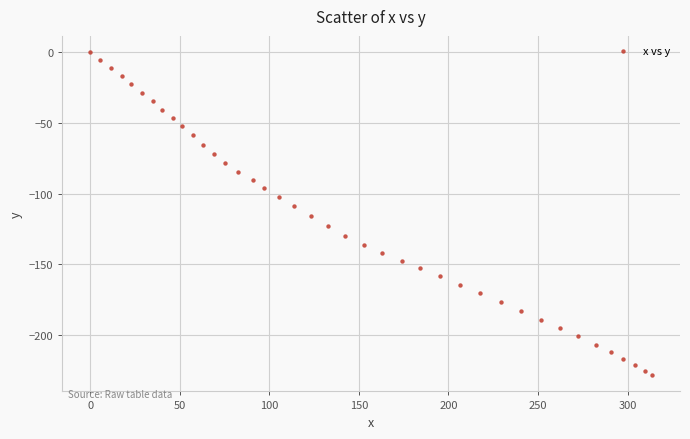

What is the range of Y values (max minus min)?

228.4